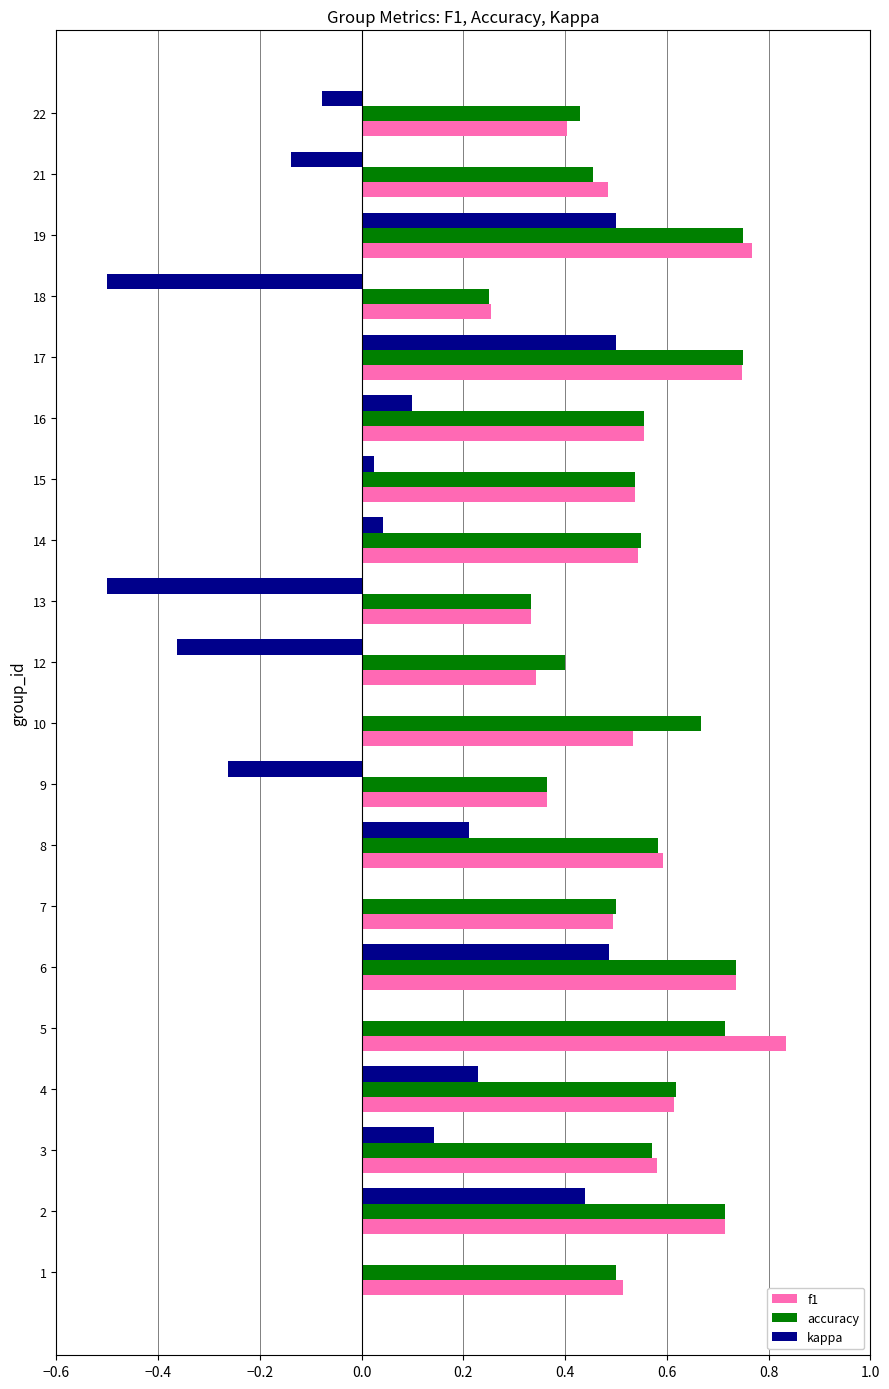

What is the sum of all accuracy values?

11.0